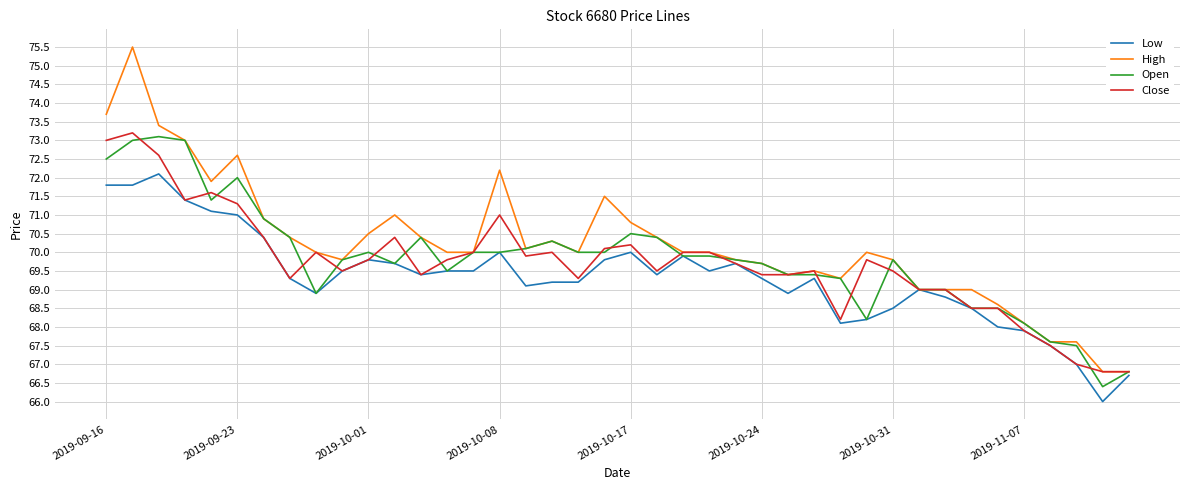

Which series has the widest spread of values?

High